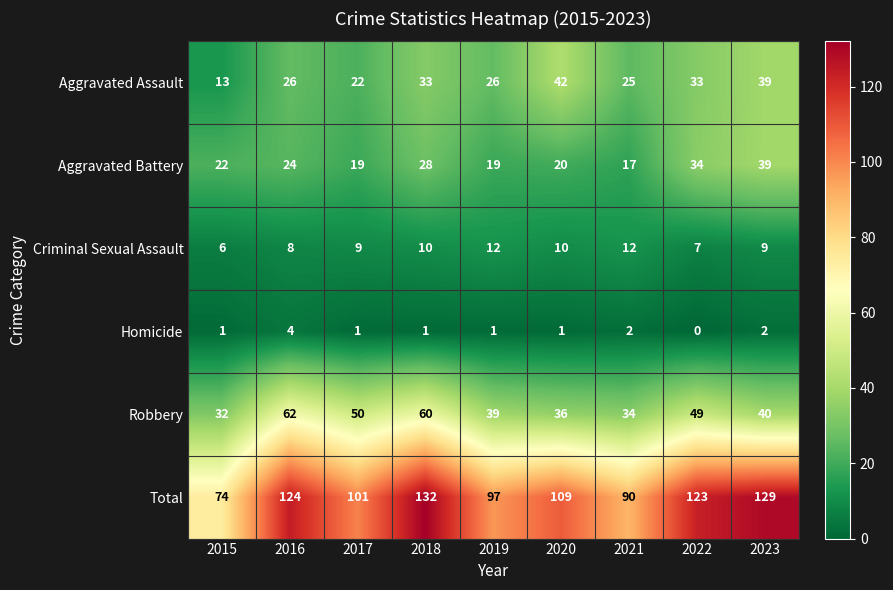

List the series in order of their peak value, highest first.

Total, Robbery, Aggravated Assault, Aggravated Battery, Criminal Sexual Assault, Homicide